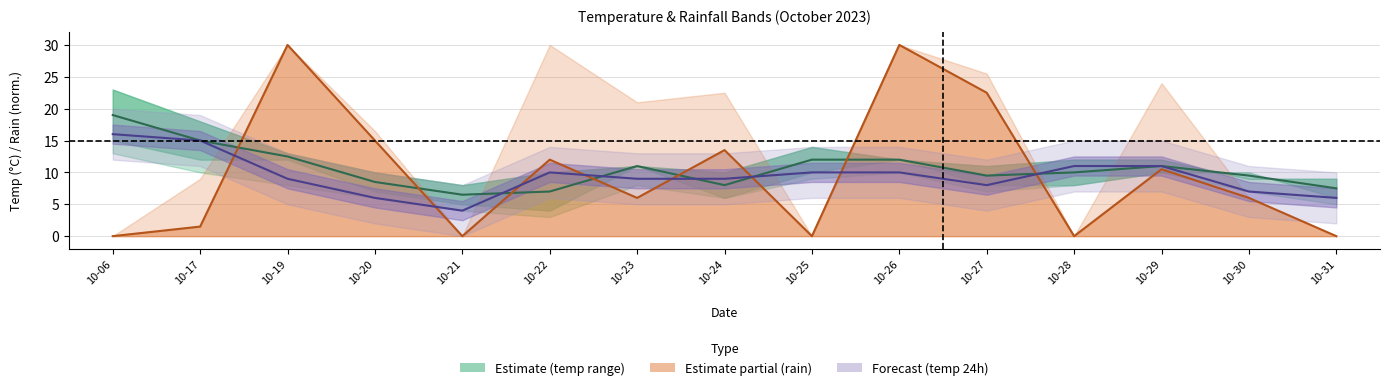

The Temp mid (6h–18h) series shows 22.8 at 10-17. True or false?

False